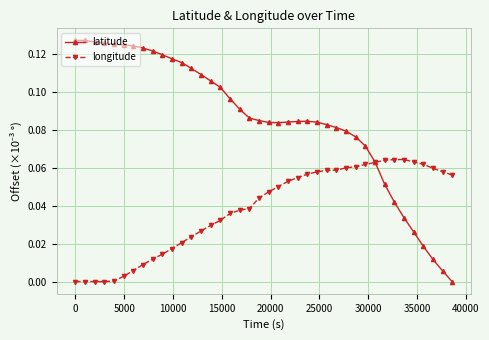

List the series in order of their overall mean, lowest first.

longitude, latitude